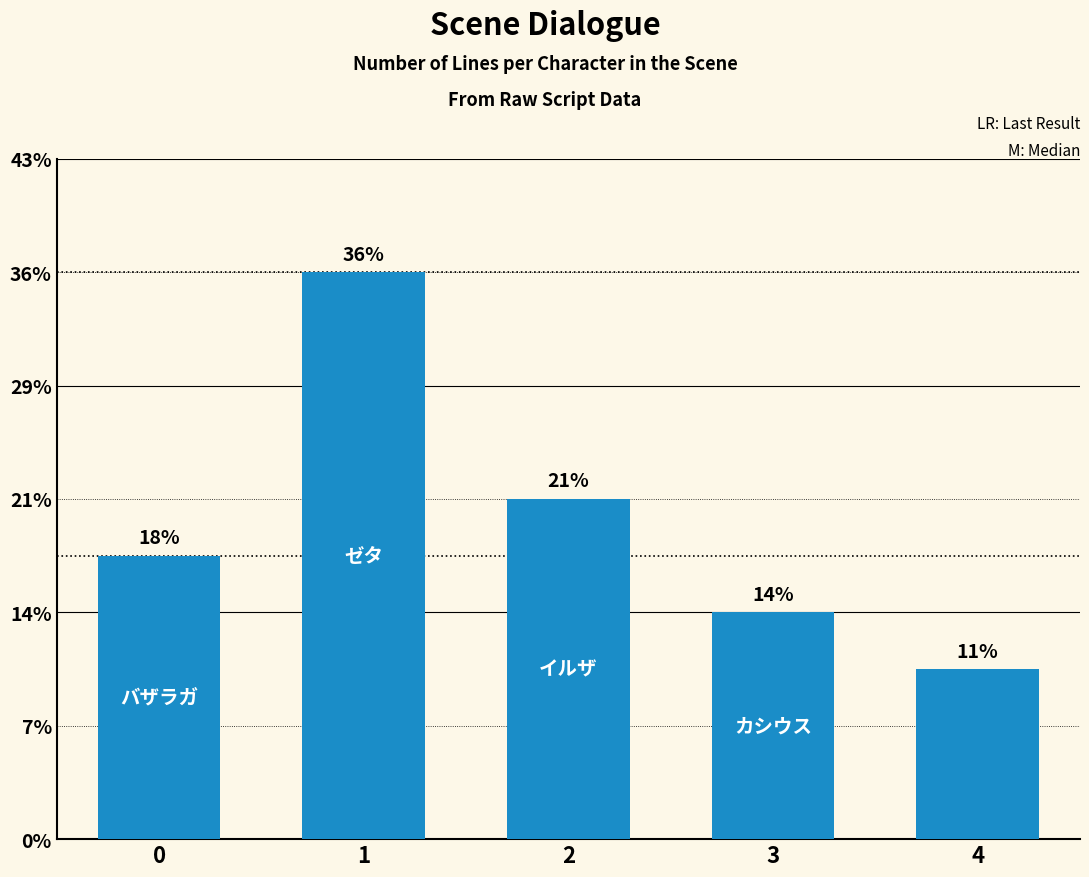

Does the chart contain stacked bars?

No